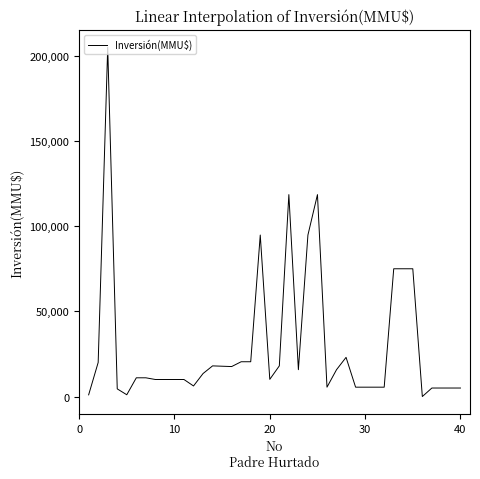

What is the difference between the maximum and minimum values?

204999